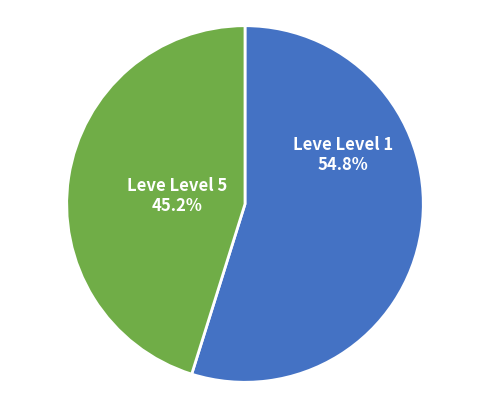

What is the largest slice in the pie chart?

Leve Level 5